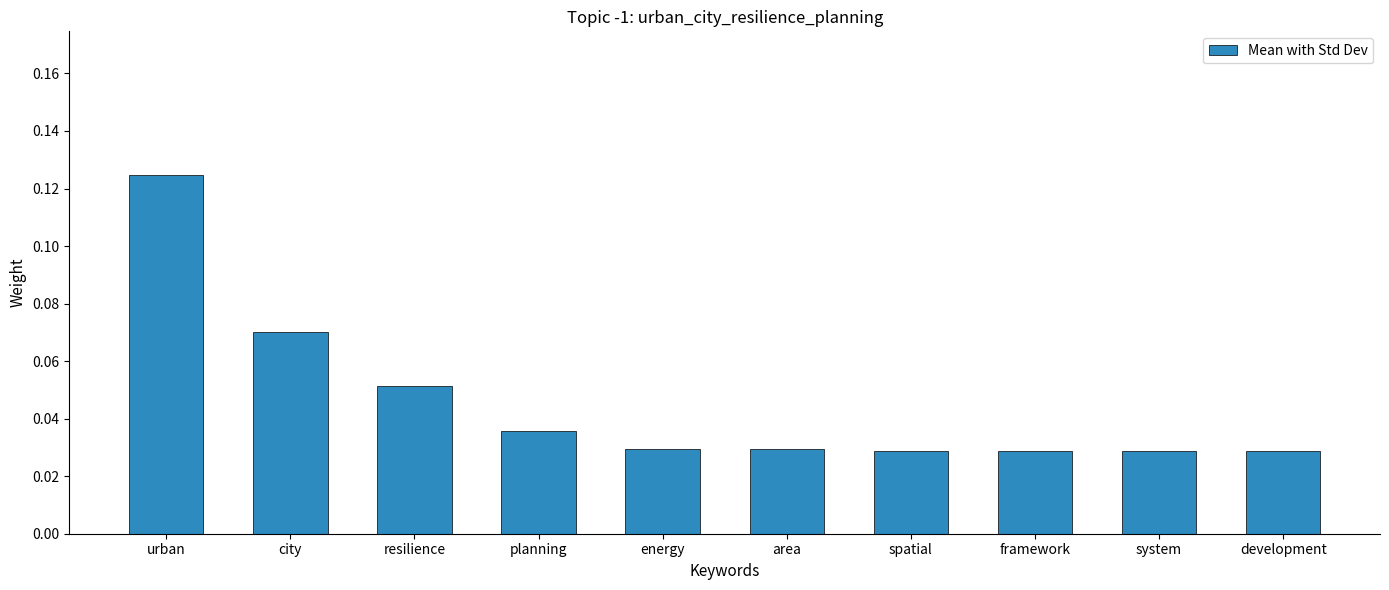

The value at urban is 0.0. True or false?

False